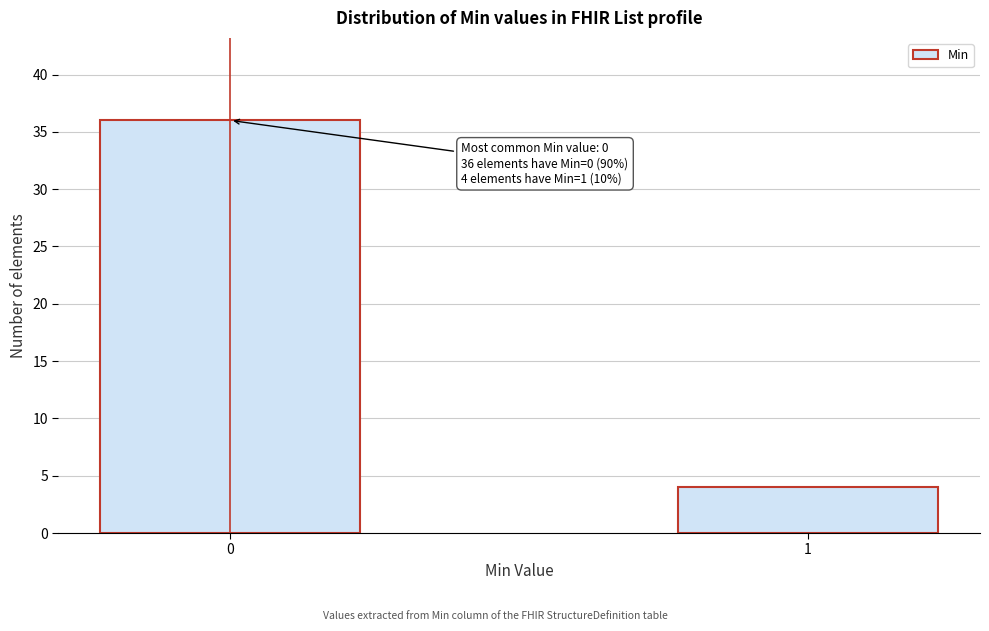

Reading left to right, transcribe all the data shown in this chart.

0=36	1=4